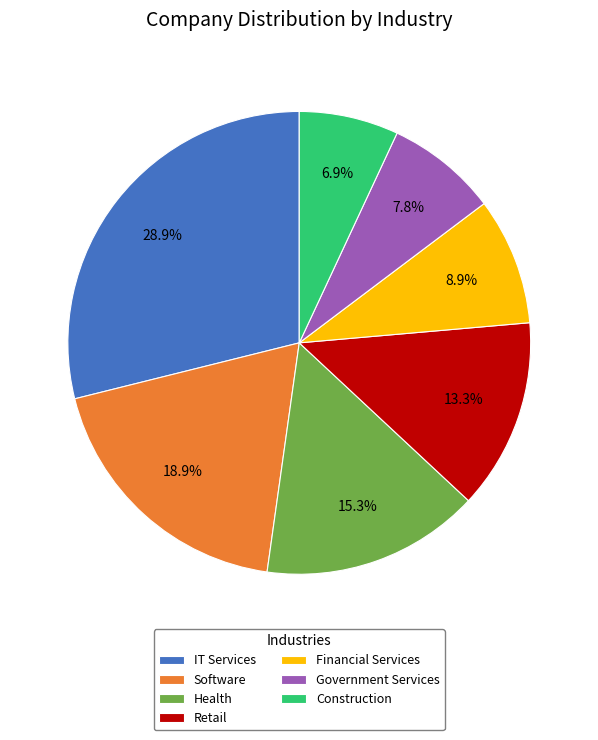

Which slice is the largest?

IT Services